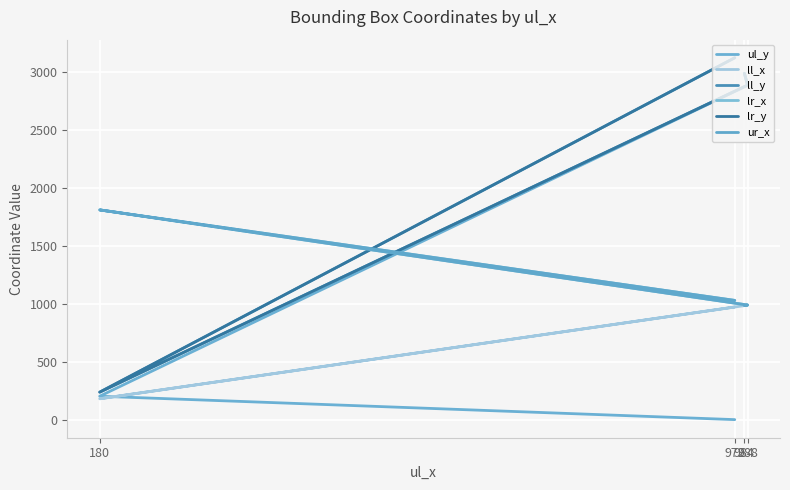

The ll_y series shows 2887 at 988. True or false?

True